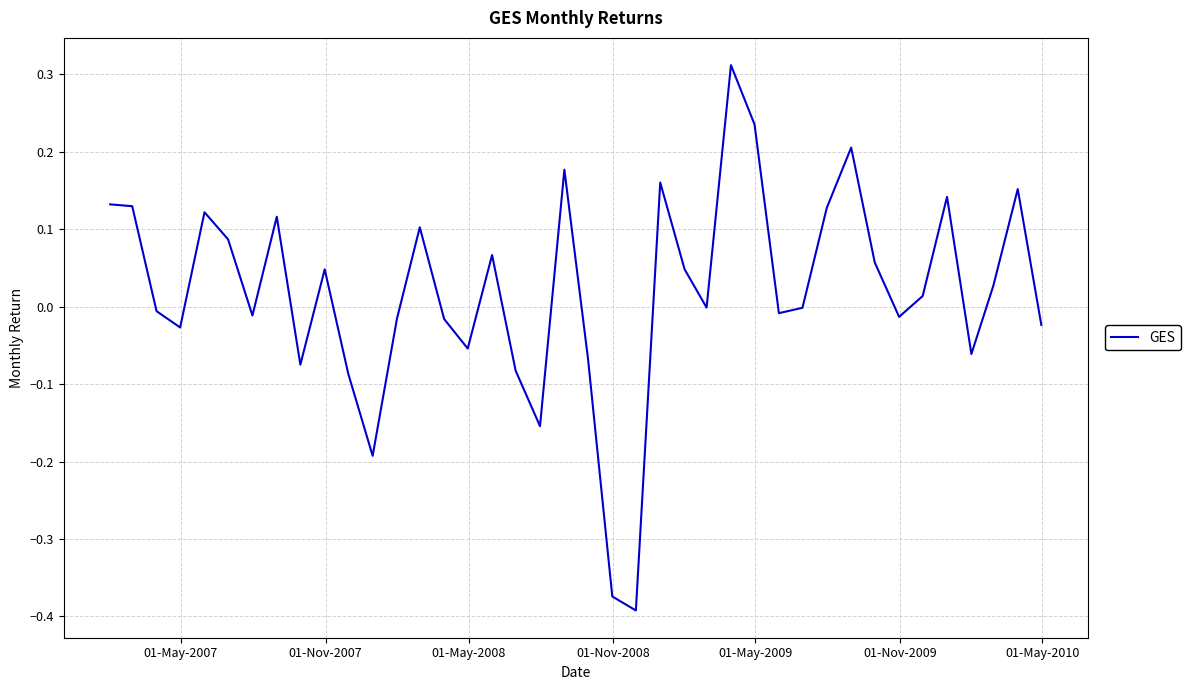

What is the difference between the maximum and minimum values?

0.7